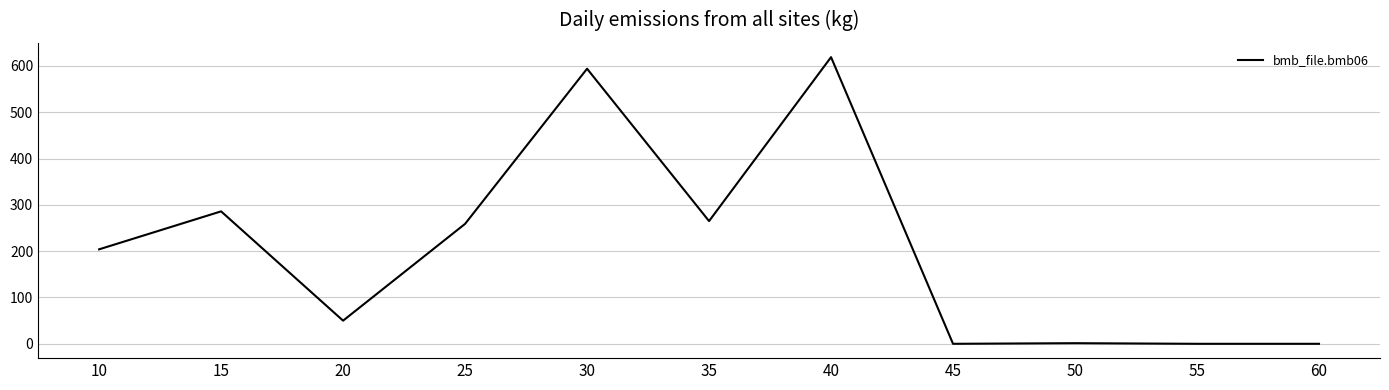

What is the change in value from 15 to 40?

+333.0